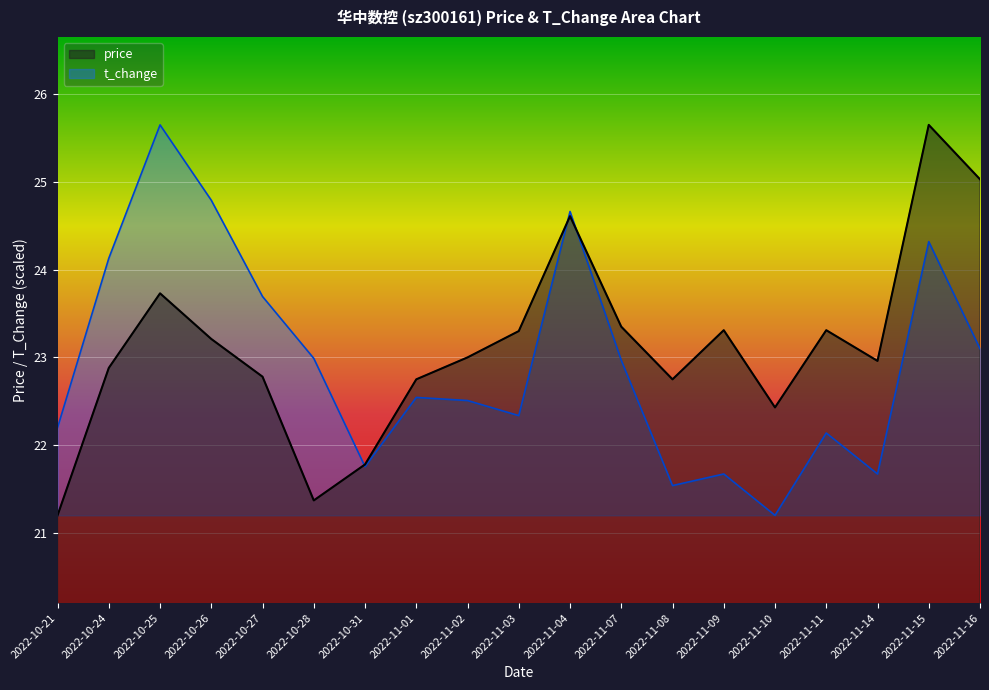

How many series are shown in this chart?

2